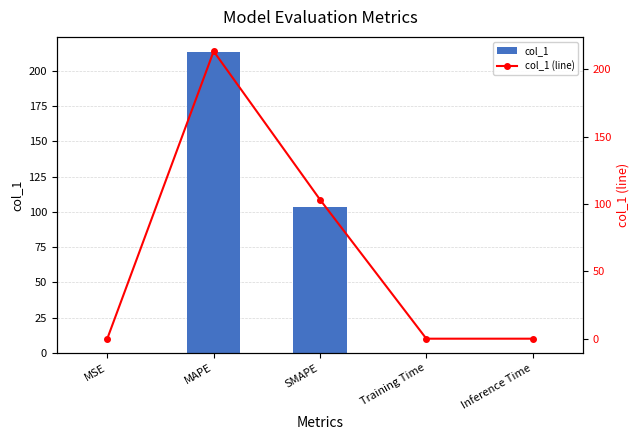

How many groups of bars are there?

5